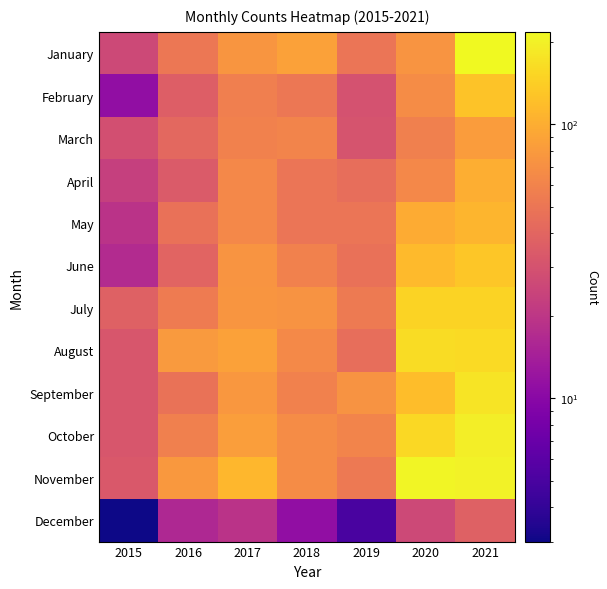

What is the difference between the second highest and minimum values in the August series?

128